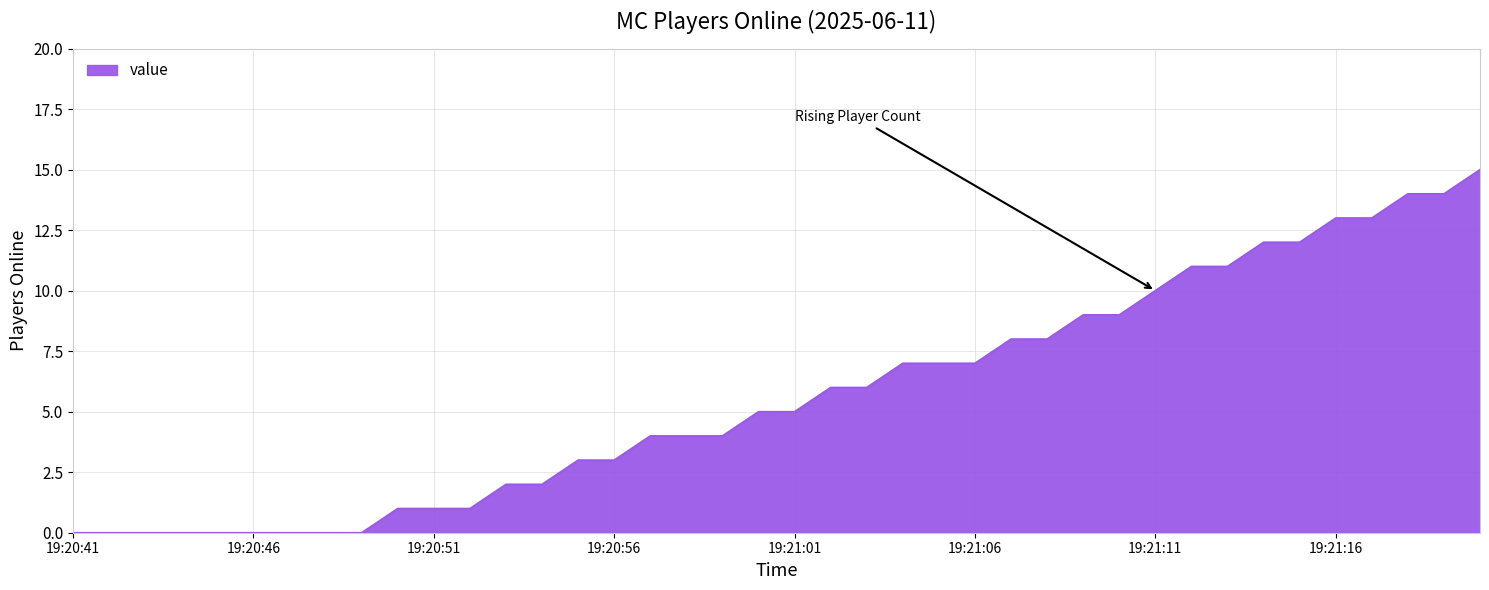

What is the greatest value displayed?

15